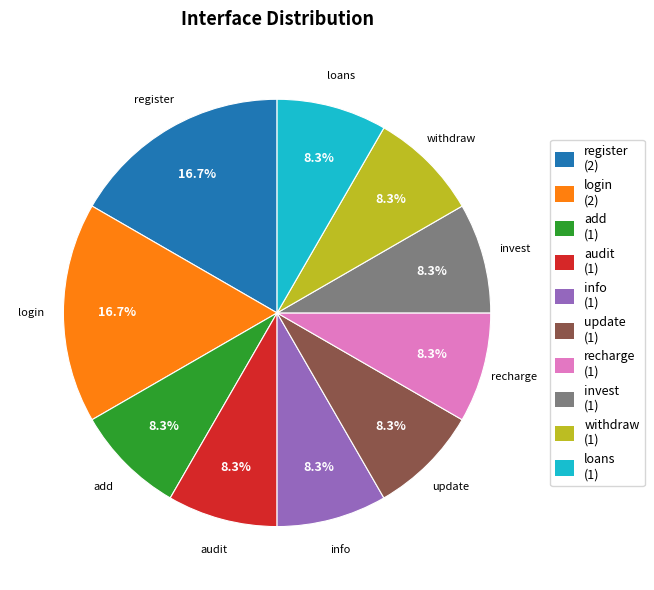

To the nearest percent, what portion does withdraw represent?

8%